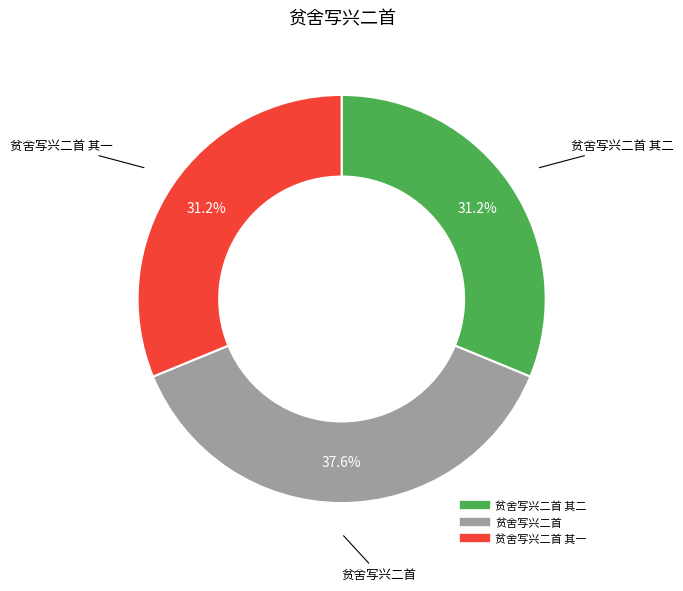

Does any single category account for the majority?

No